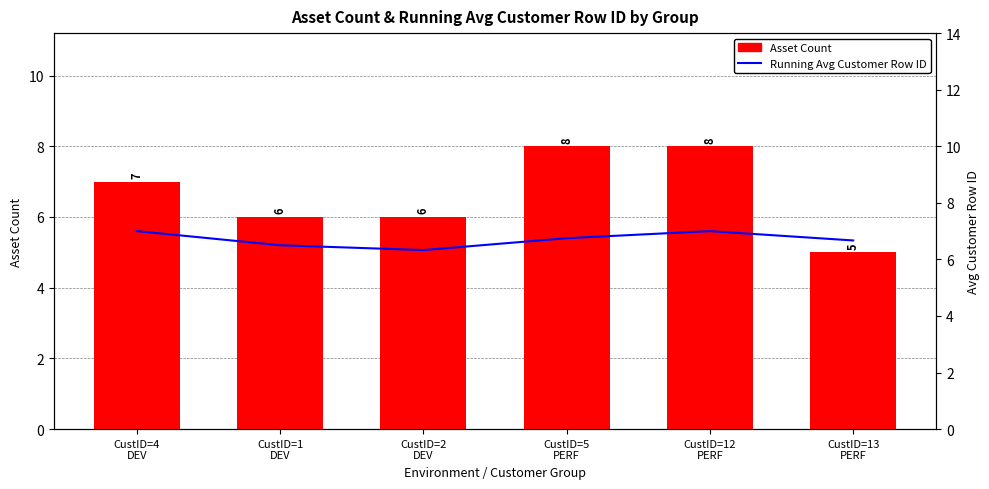

Rank the series at CustID=13
PERF from highest to lowest value.

Running Avg Customer Row ID, Asset Count